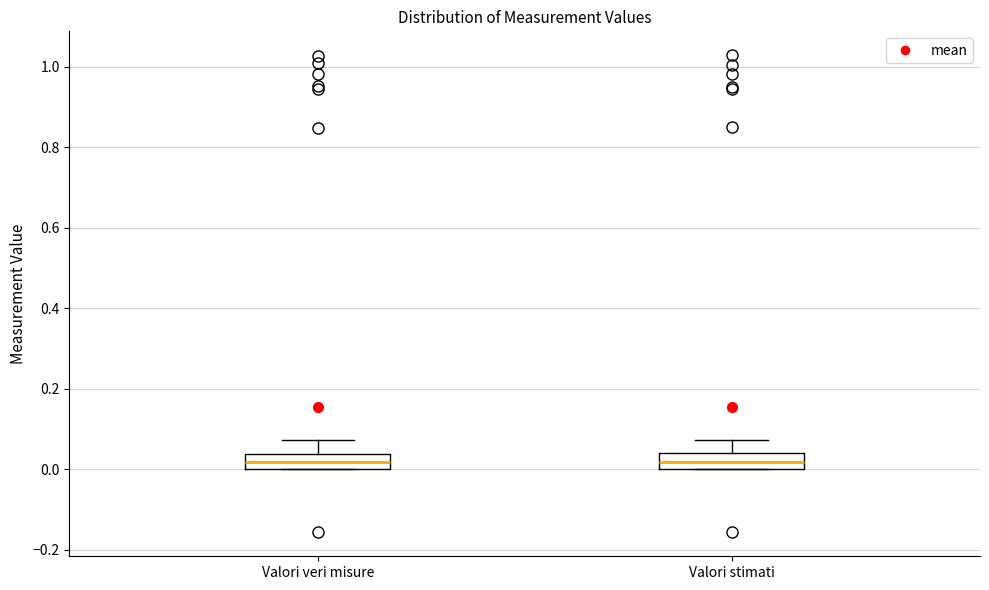

Where does the upper whisker of the box for Valori veri misure end on the y-axis? The values are not printed on the chart, so give them approximately, as read against the axis.

0.08